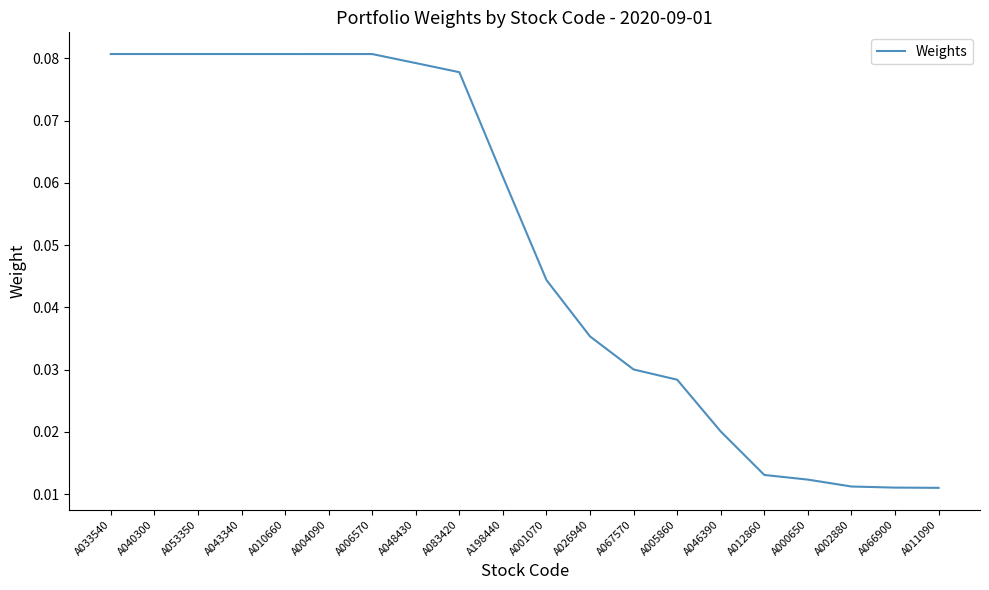

What position from the left is A012860?

16